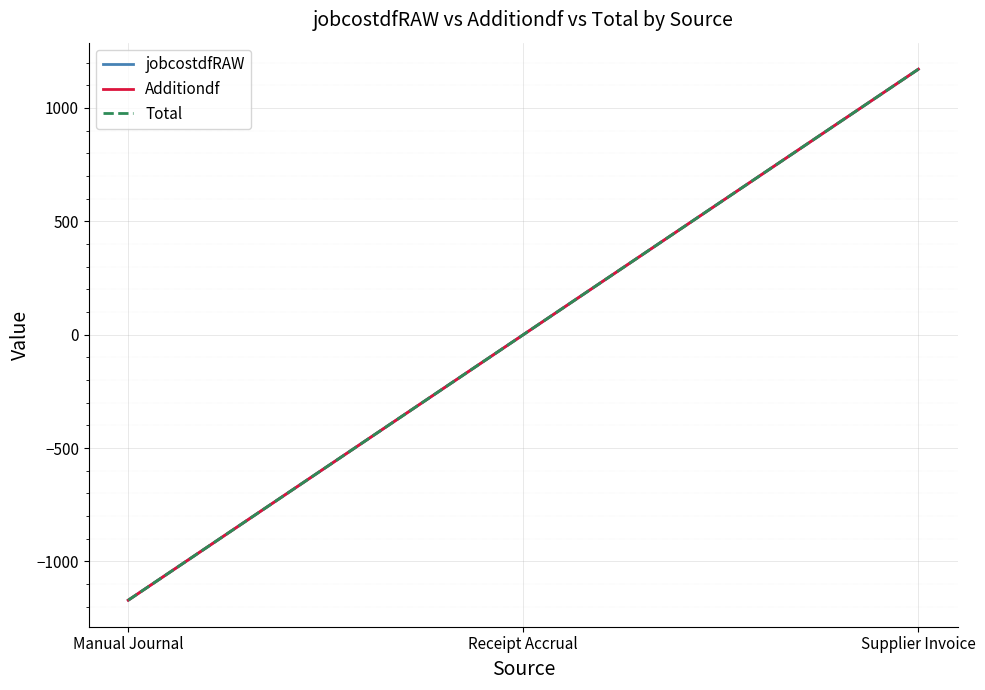

What is the label of the 2nd point from the left?

Receipt Accrual